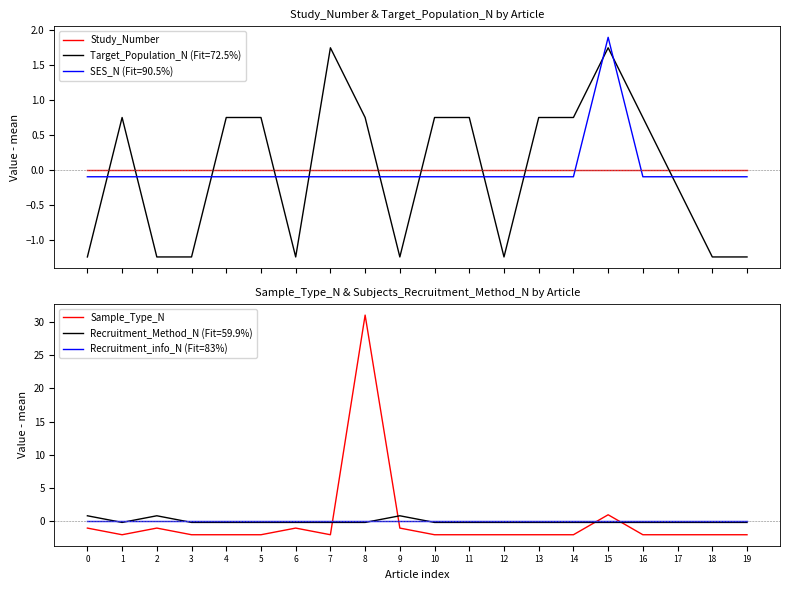

True or false: Sample_Type_N and Recruitment_info_N (Fit=83%) intersect in this chart.

True